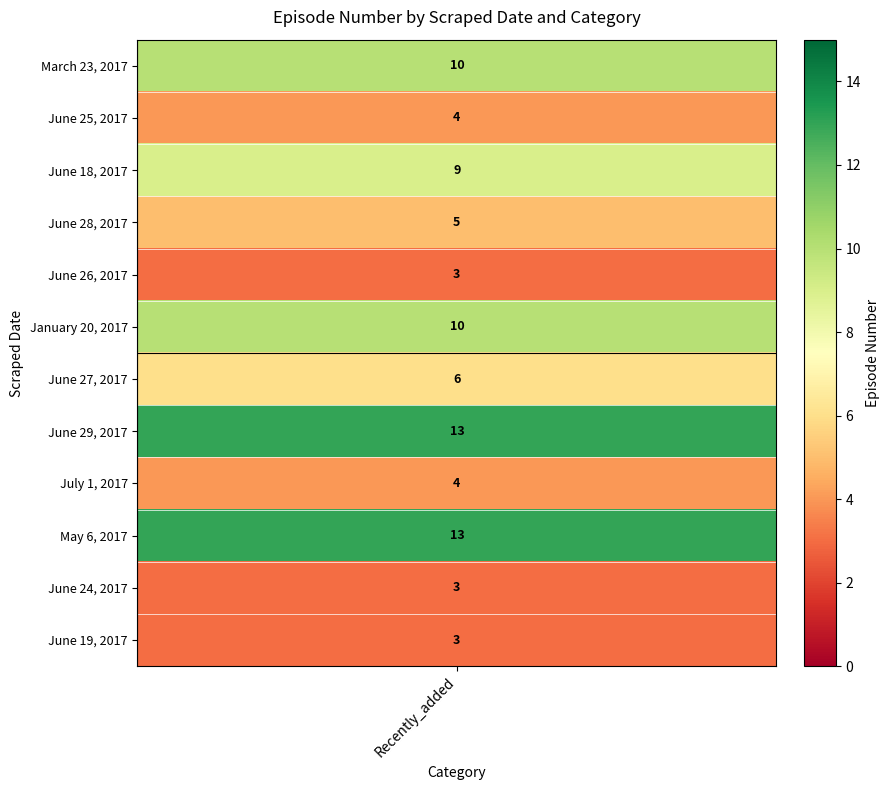

List the labels in order of value, largest first.

June 29, 2017, May 6, 2017, March 23, 2017, January 20, 2017, June 18, 2017, June 27, 2017, June 28, 2017, June 25, 2017, July 1, 2017, June 26, 2017, June 24, 2017, June 19, 2017